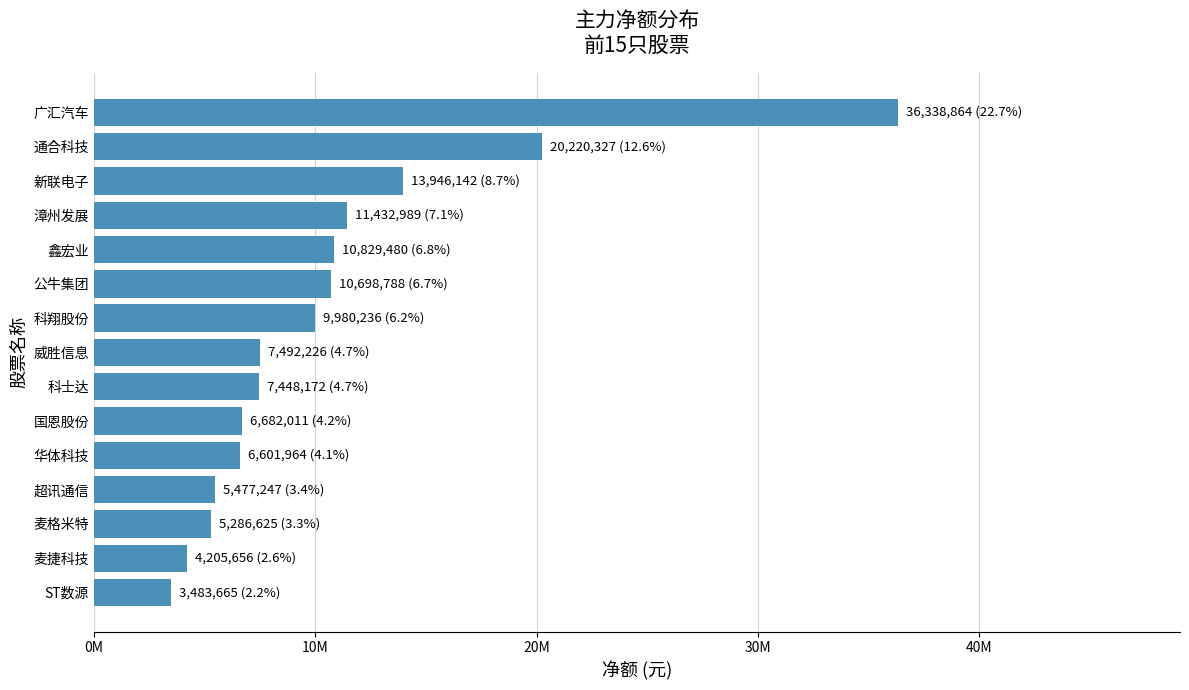

What is the average value?

10674959